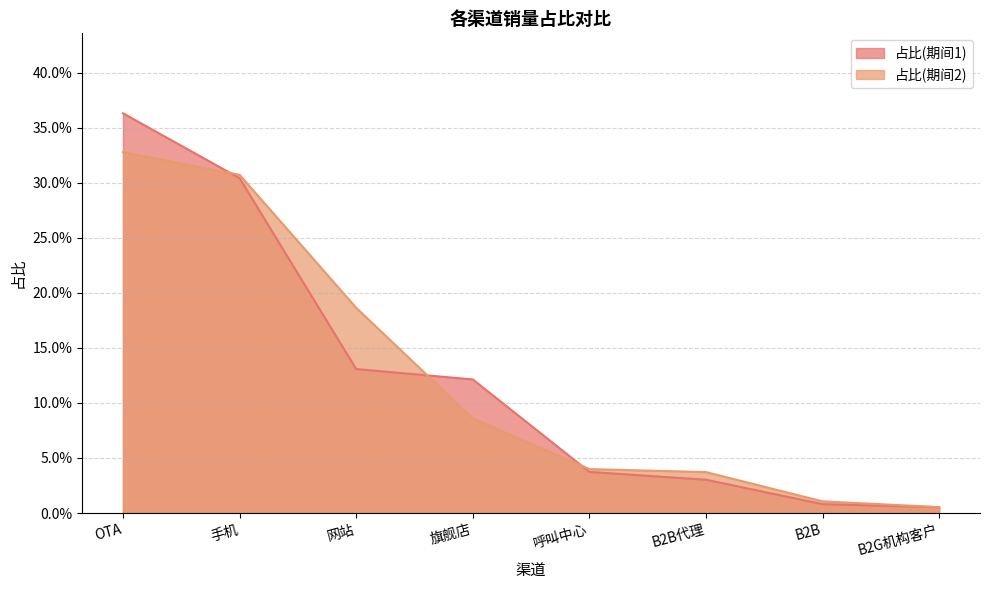

Which series has the widest spread of values?

占比(期间1)